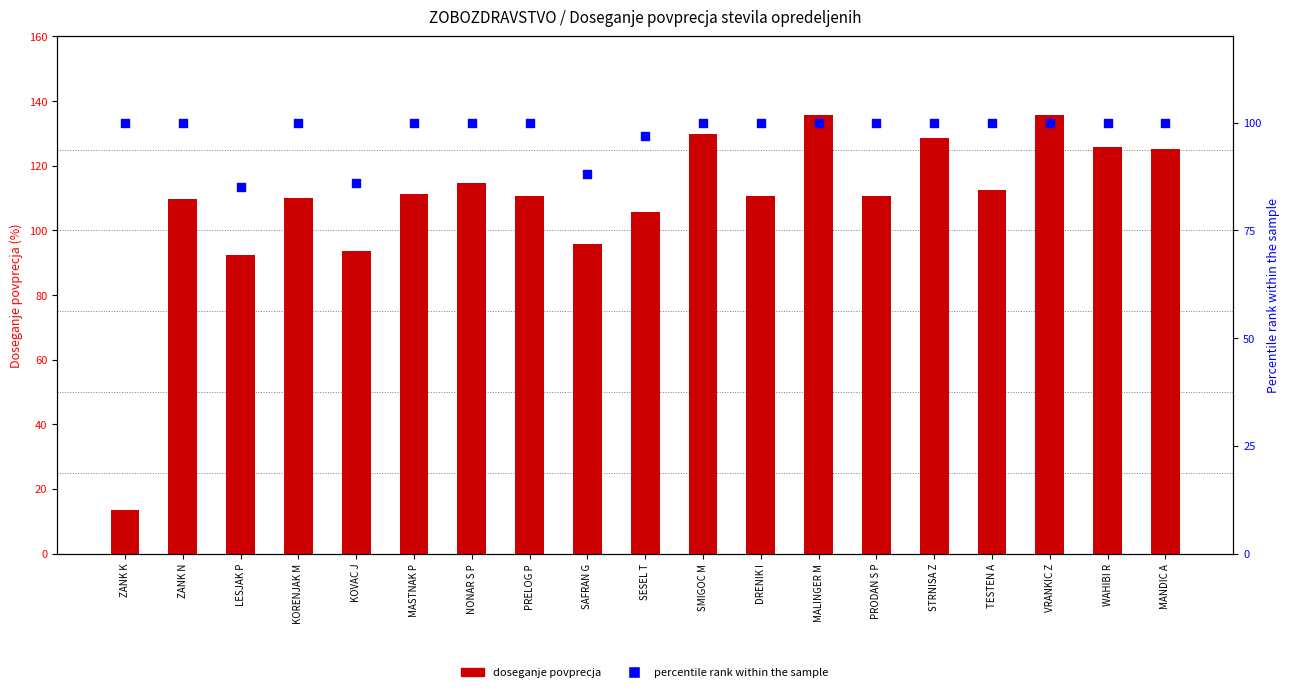

Which series has the widest spread of Y values?

doseganje povprecja